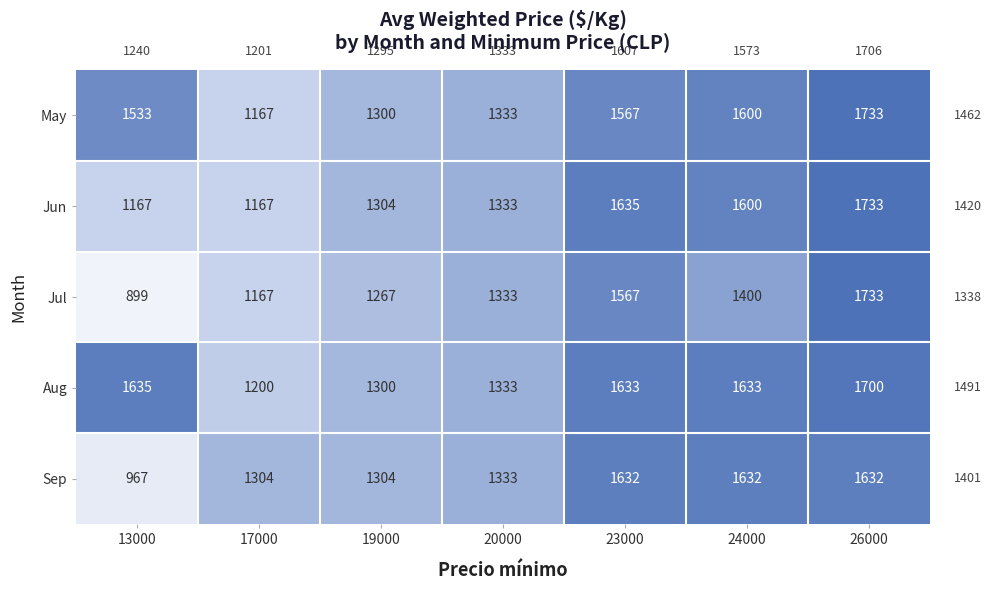

At which category does the chart reach its peak across all series?

26000